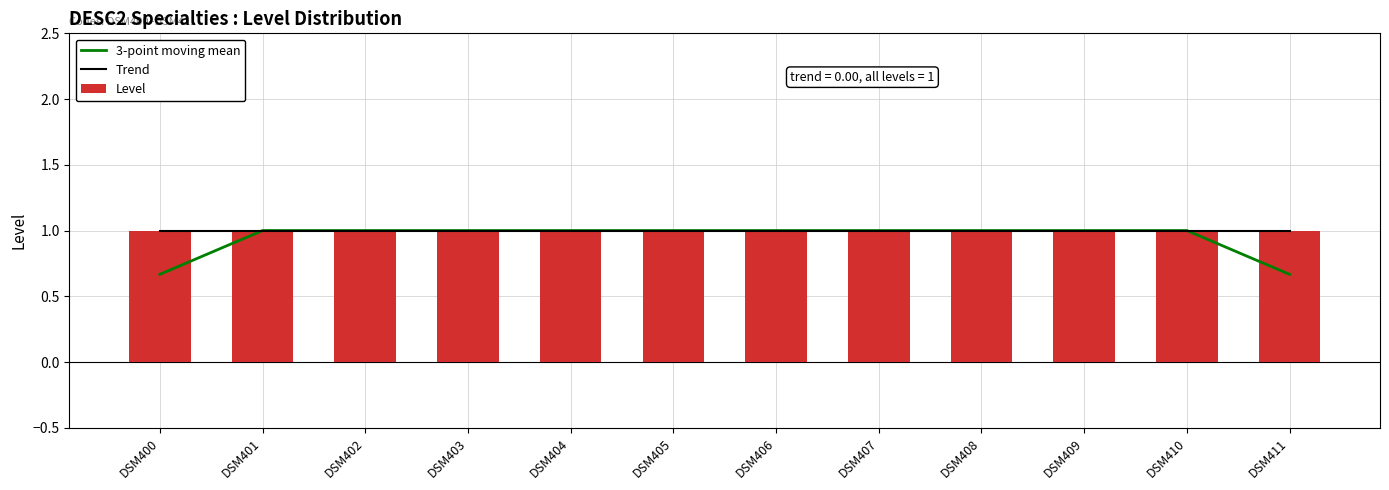

Reading left to right, extract all data points from this chart.

3-point moving mean: DSM400=0.7	DSM401=1.0	DSM402=1.0	DSM403=1.0	DSM404=1.0	DSM405=1.0	DSM406=1.0	DSM407=1.0	DSM408=1.0	DSM409=1.0	DSM410=1.0	DSM411=0.7
Trend: DSM400=1.0	DSM401=1.0	DSM402=1.0	DSM403=1.0	DSM404=1.0	DSM405=1.0	DSM406=1.0	DSM407=1.0	DSM408=1.0	DSM409=1.0	DSM410=1.0	DSM411=1.0
Level: DSM400=1.0	DSM401=1.0	DSM402=1.0	DSM403=1.0	DSM404=1.0	DSM405=1.0	DSM406=1.0	DSM407=1.0	DSM408=1.0	DSM409=1.0	DSM410=1.0	DSM411=1.0